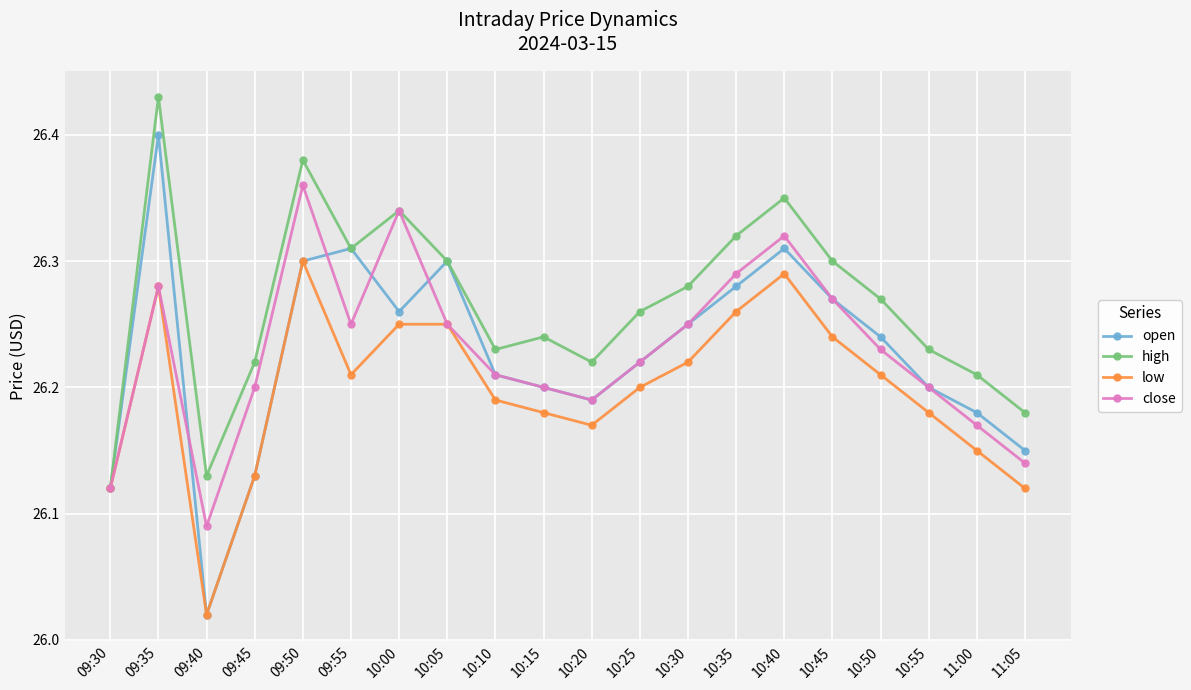

Which category has the highest value in the high series?

09:35